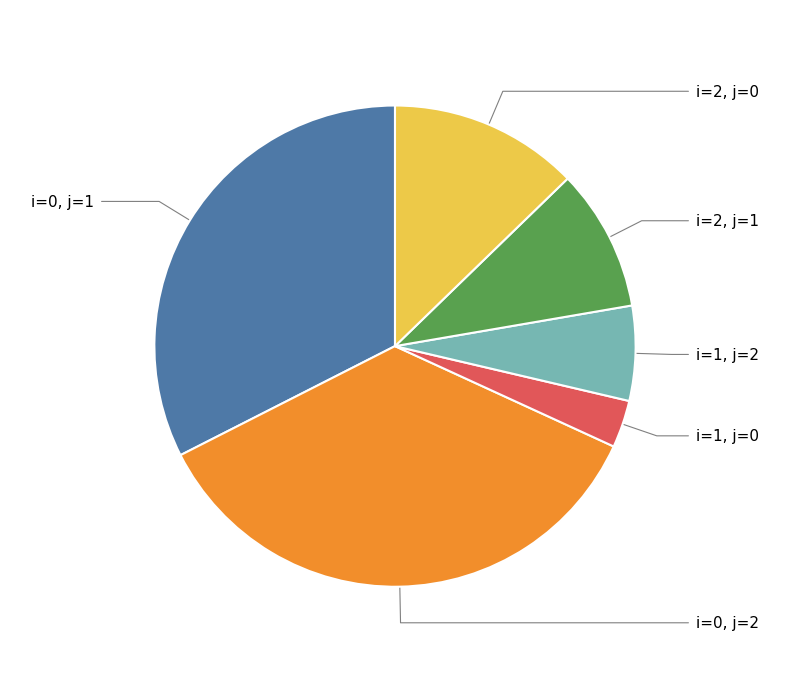

Is the sum of i=2, j=1 and i=0, j=2 greater than half?

No